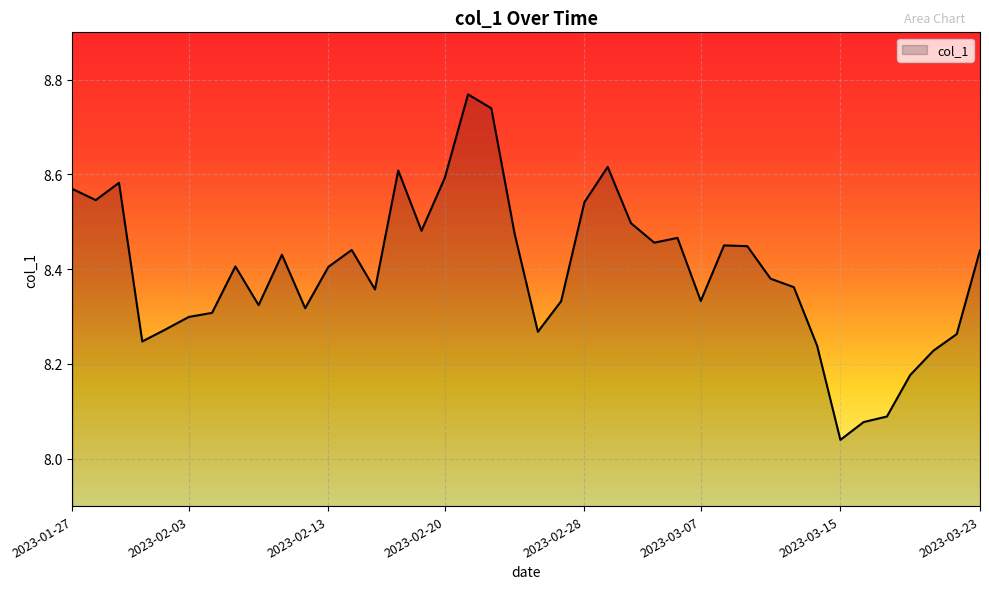

What is the difference between the maximum and minimum values?

0.7